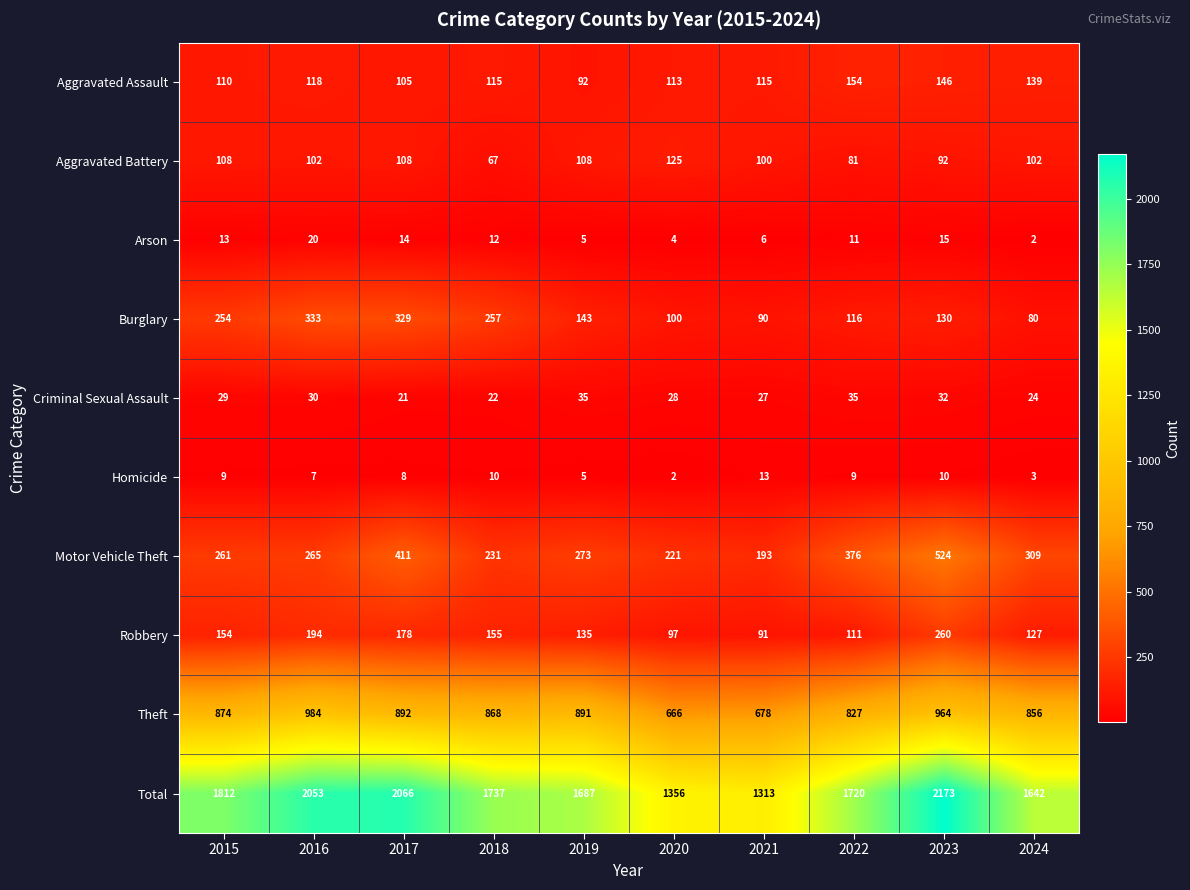

Which series changed the most between 2015 and 2016?

Total